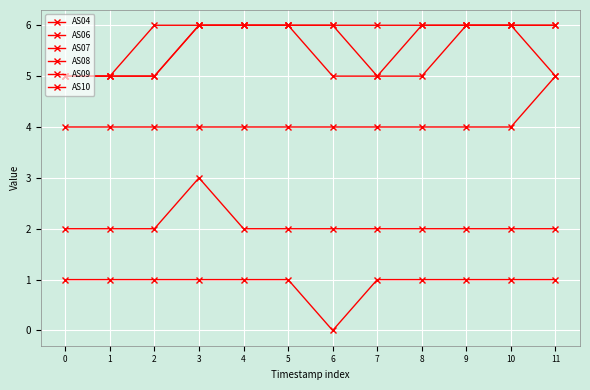

How many series are shown in this chart?

6